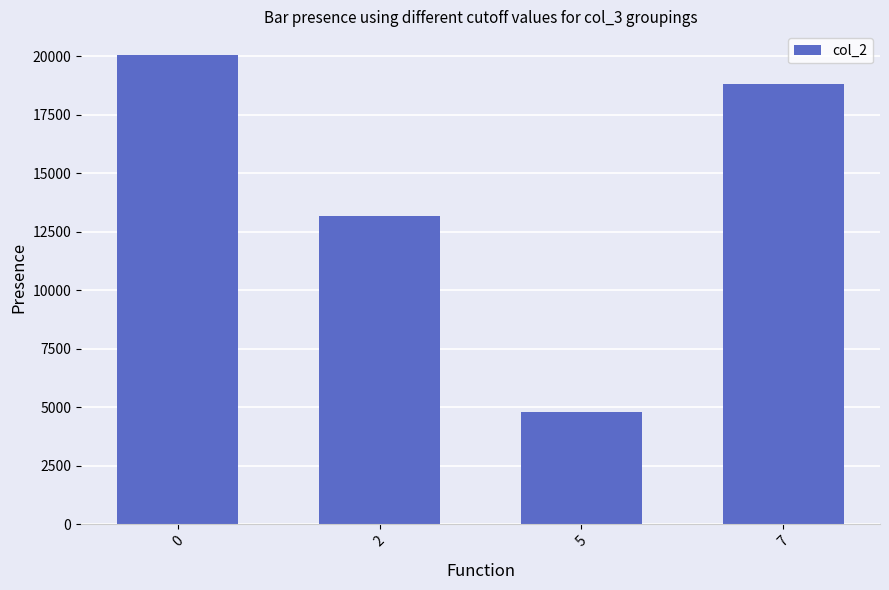

Rank the categories by value from lowest to highest.

5, 2, 7, 0